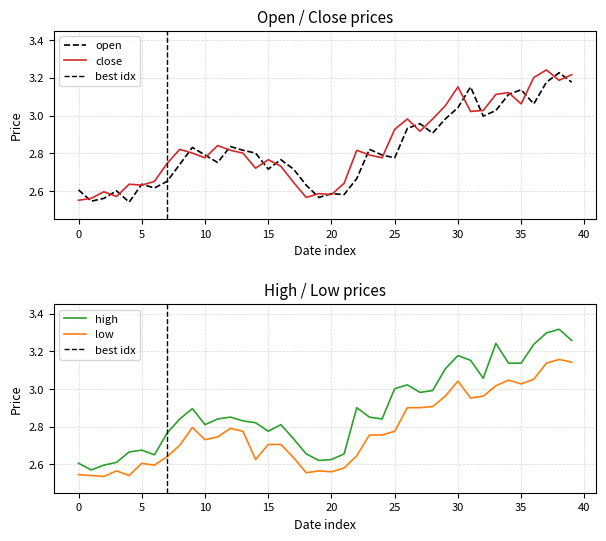

True or false: low and high intersect in this chart.

False